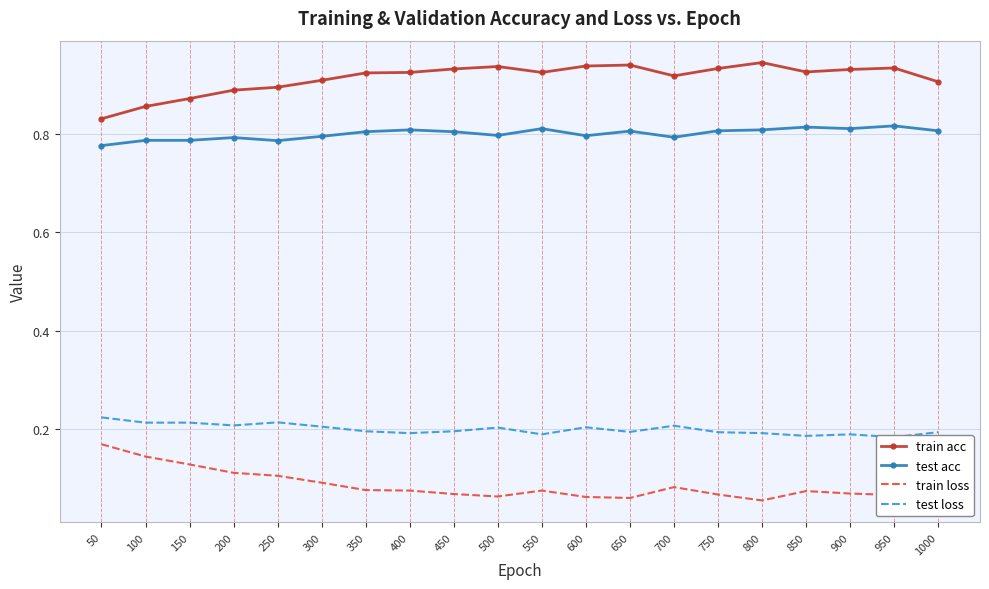

Reading left to right, list all the values displayed in this chart.

train acc: 50=0.8	100=0.9	150=0.9	200=0.9	250=0.9	300=0.9	350=0.9	400=0.9	450=0.9	500=0.9	550=0.9	600=0.9	650=0.9	700=0.9	750=0.9	800=0.9	850=0.9	900=0.9	950=0.9	1000=0.9
test acc: 50=0.8	100=0.8	150=0.8	200=0.8	250=0.8	300=0.8	350=0.8	400=0.8	450=0.8	500=0.8	550=0.8	600=0.8	650=0.8	700=0.8	750=0.8	800=0.8	850=0.8	900=0.8	950=0.8	1000=0.8
train loss: 50=0.2	100=0.1	150=0.1	200=0.1	250=0.1	300=0.1	350=0.1	400=0.1	450=0.1	500=0.1	550=0.1	600=0.1	650=0.1	700=0.1	750=0.1	800=0.1	850=0.1	900=0.1	950=0.1	1000=0.1
test loss: 50=0.2	100=0.2	150=0.2	200=0.2	250=0.2	300=0.2	350=0.2	400=0.2	450=0.2	500=0.2	550=0.2	600=0.2	650=0.2	700=0.2	750=0.2	800=0.2	850=0.2	900=0.2	950=0.2	1000=0.2